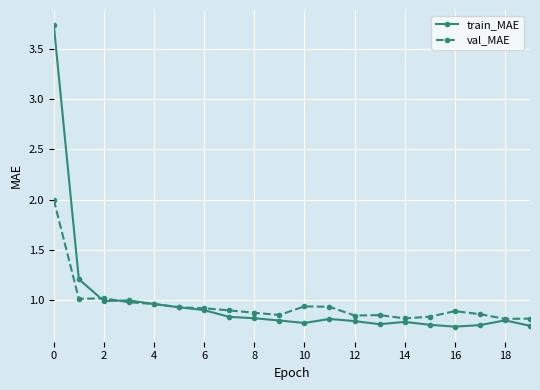

List the series in order of their peak value, lowest first.

val_MAE, train_MAE